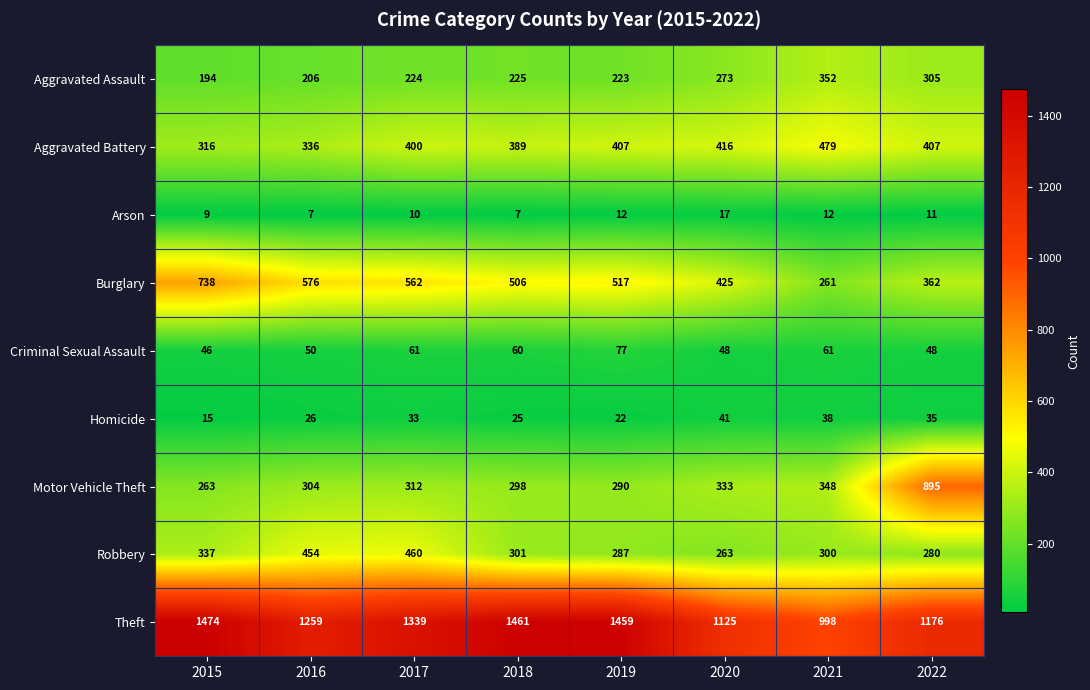

List the series in order of their peak value, highest first.

Theft, Motor Vehicle Theft, Burglary, Aggravated Battery, Robbery, Aggravated Assault, Criminal Sexual Assault, Homicide, Arson